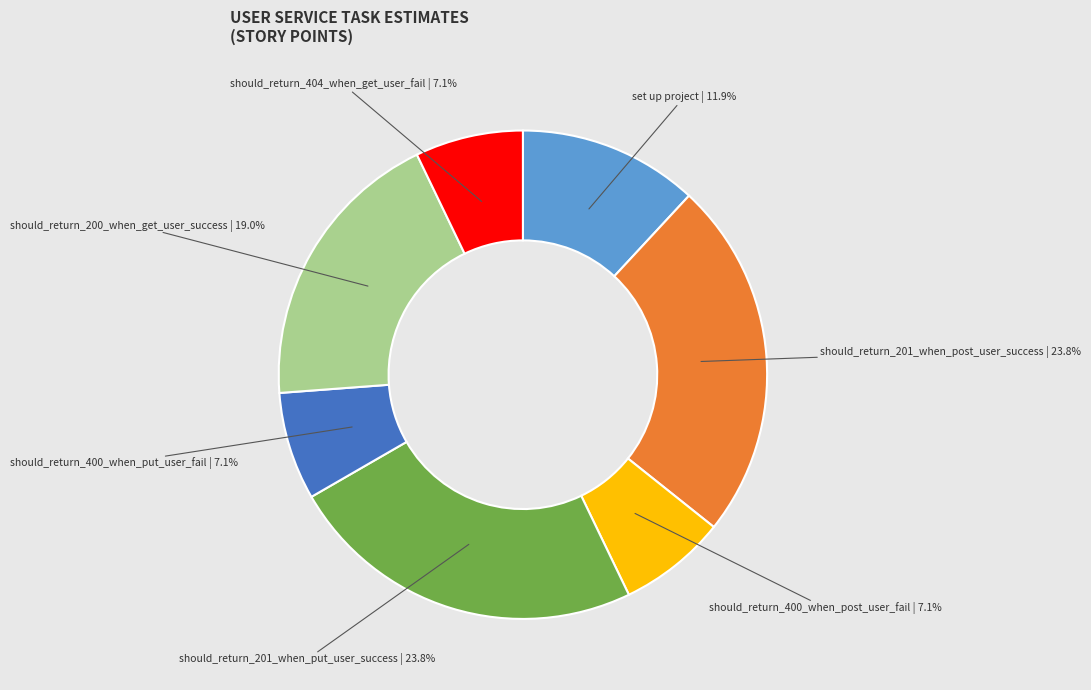

Is there a majority slice in this chart?

No